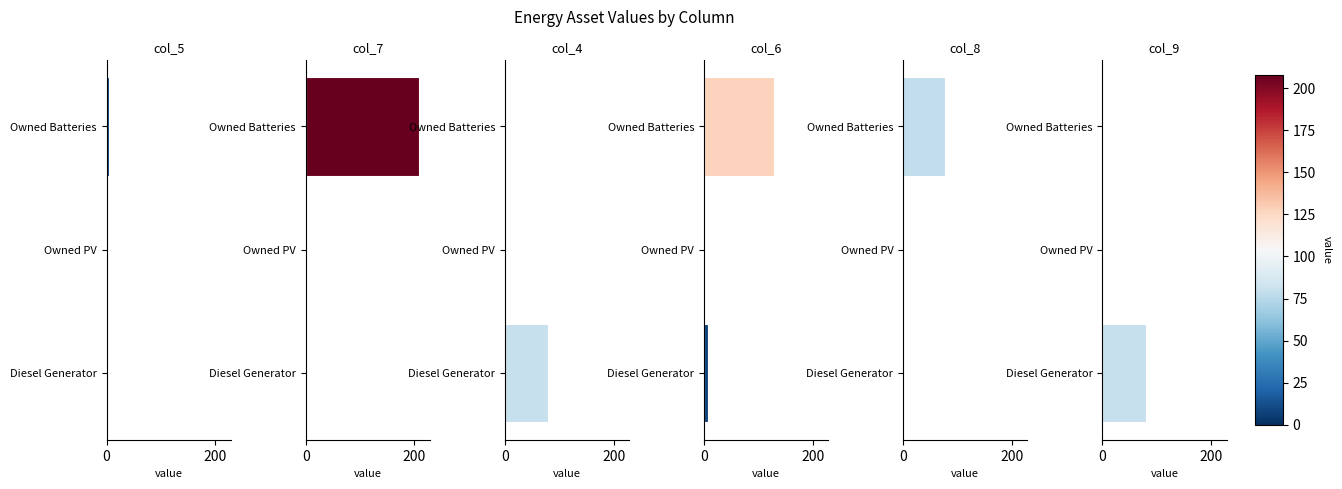

What is the difference between the col_9 values at Owned PV and Diesel Generator?

80